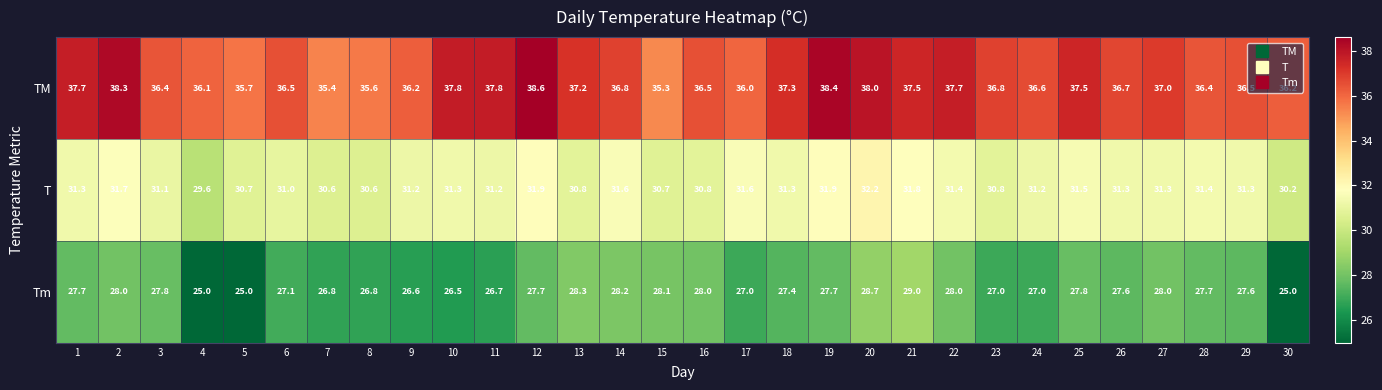

List the series in order of their overall mean, lowest first.

Tm, T, TM